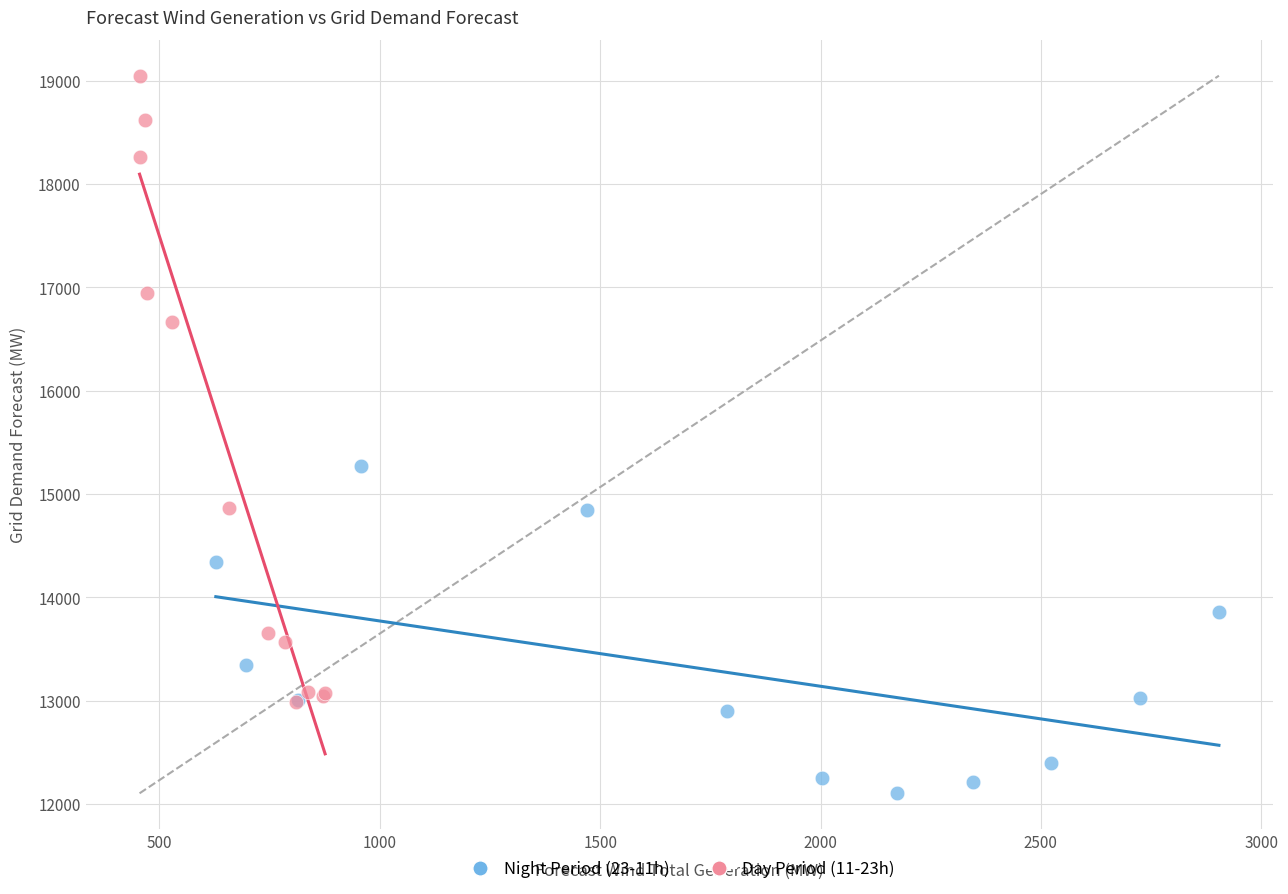

Which series contains the lowest Y value?

Night Period (23-11h)